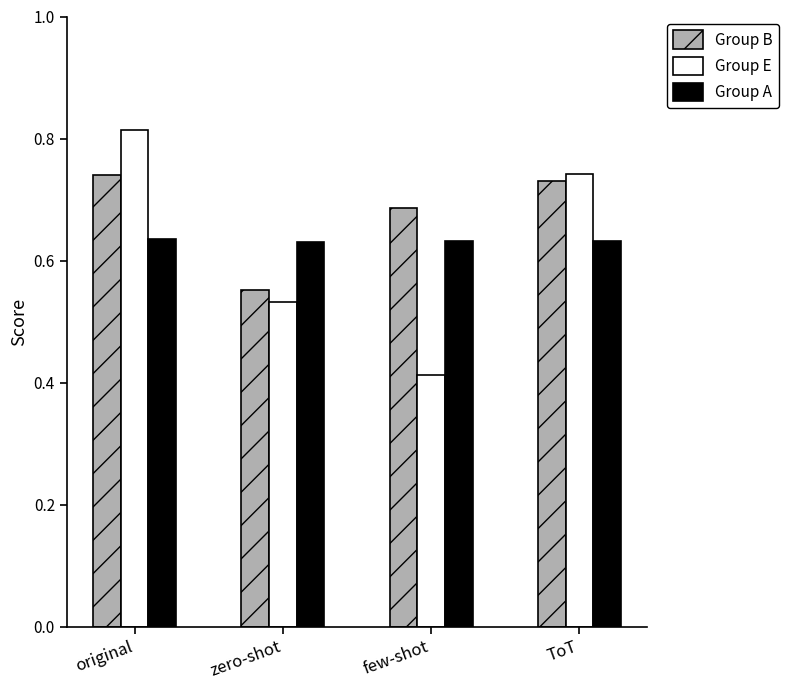

At which category is the sum across all series the highest?

original